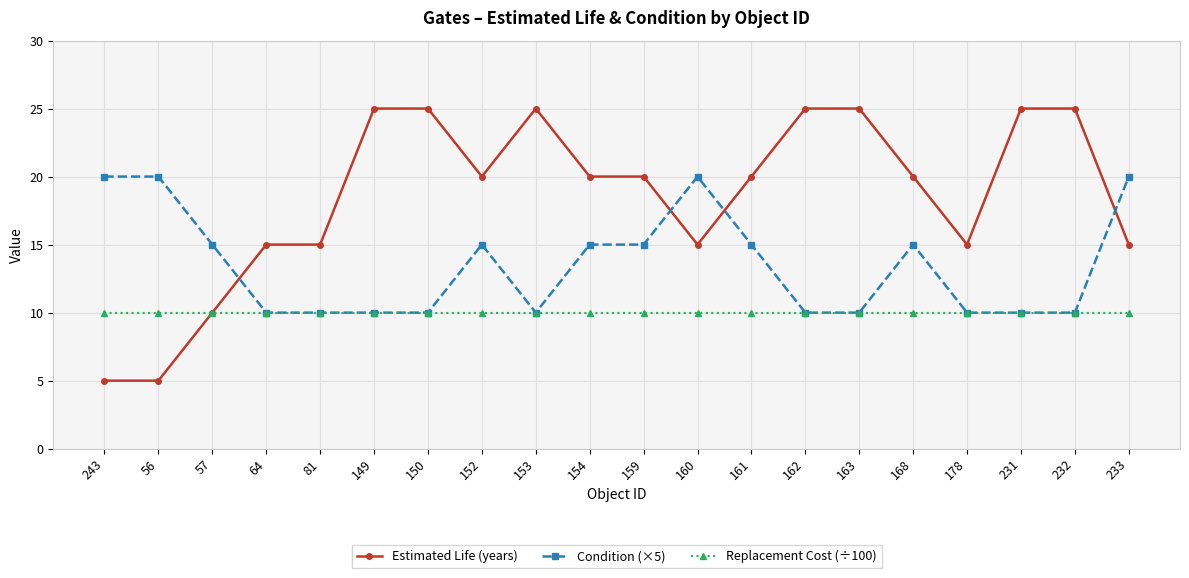

What position from the right is 81?

16